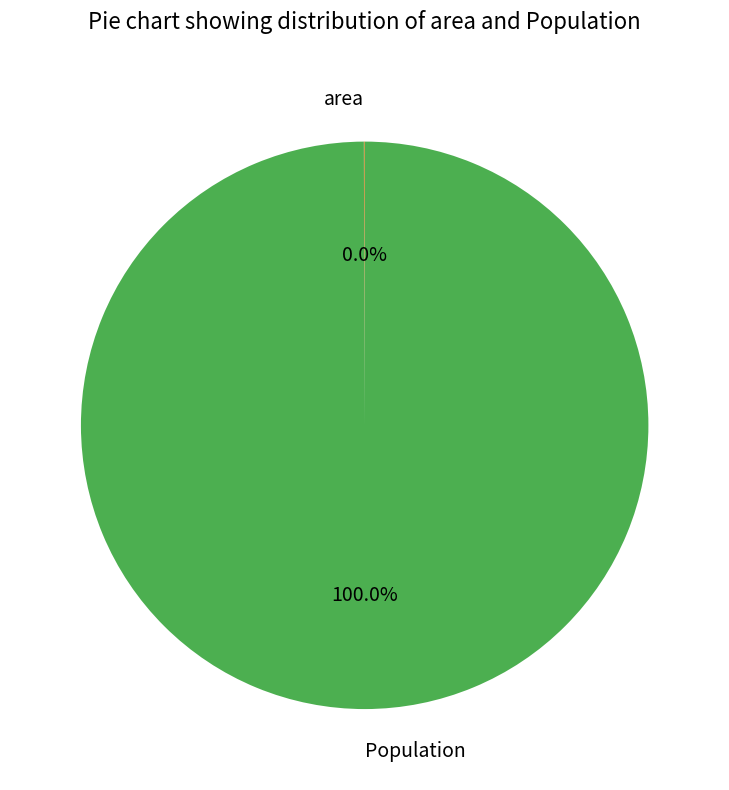

Is there a majority slice in this chart?

Yes